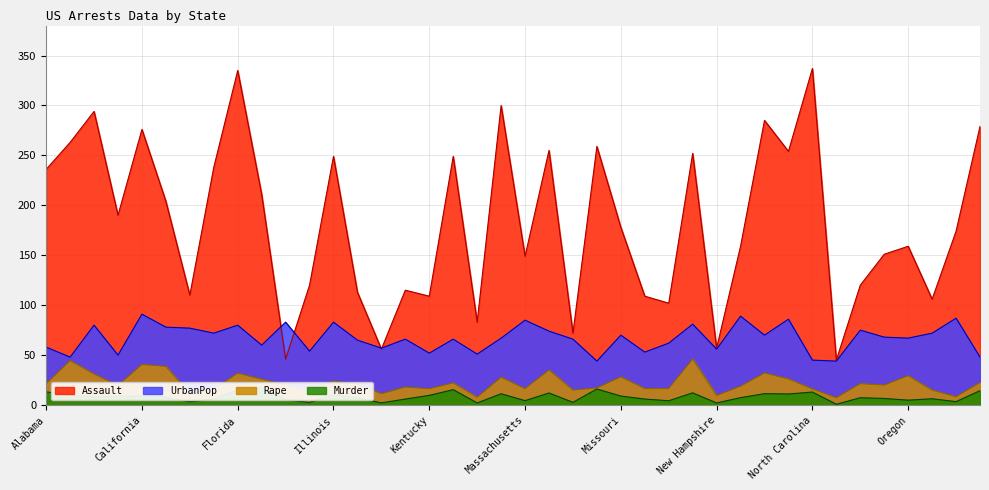

What is the maximum value for Rape?

46.0